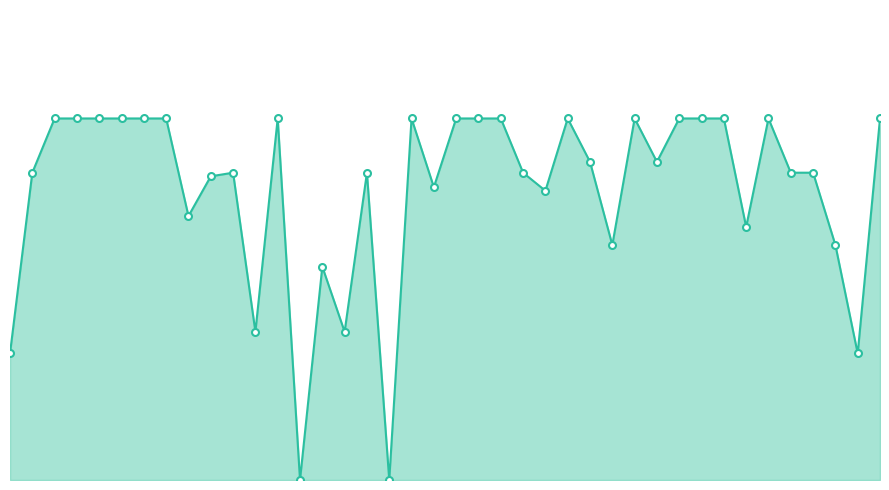

What is the value of the 25th point from the left?

80